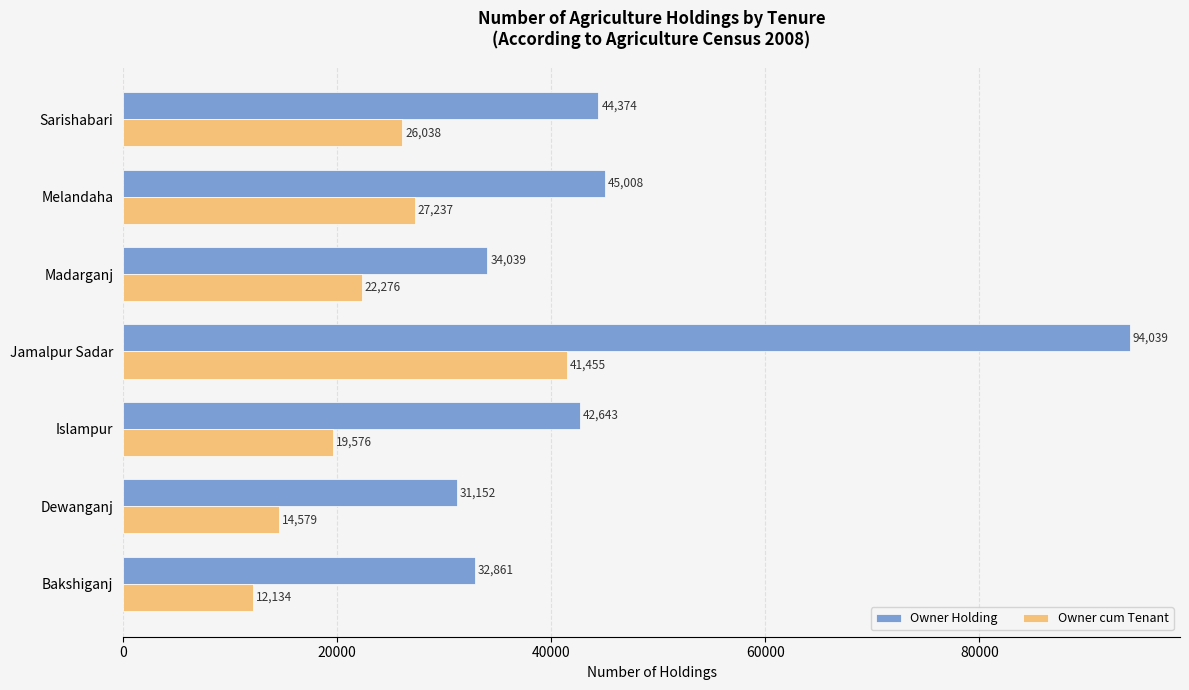

Which series has the widest spread of values?

Owner Holding